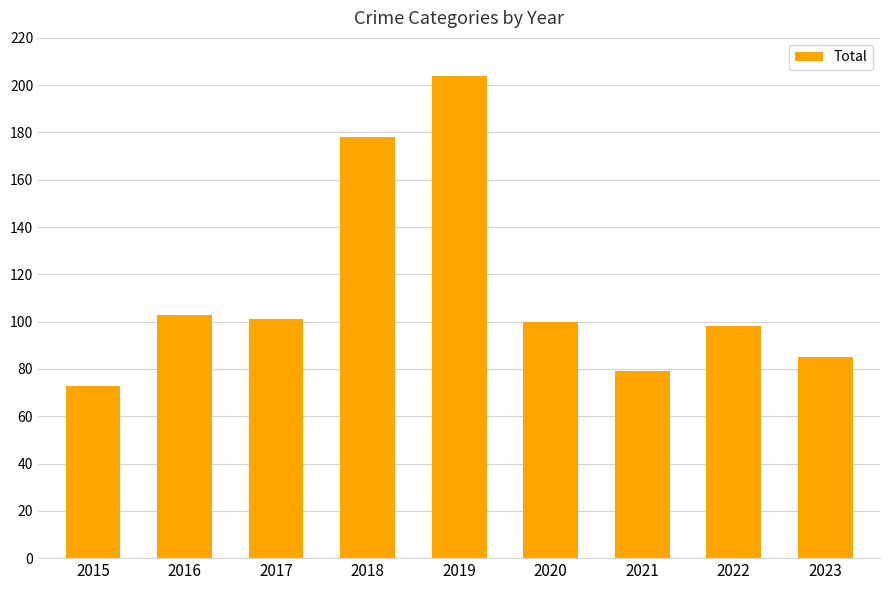

How many bars are there in total?

9